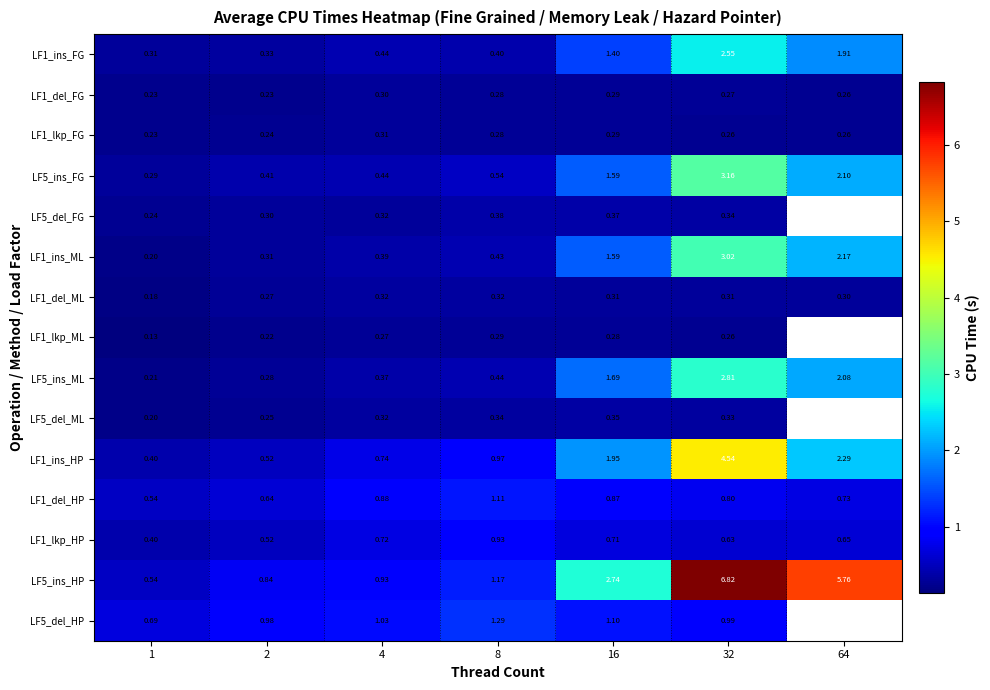

What is the total value across all series at 1?

4.8